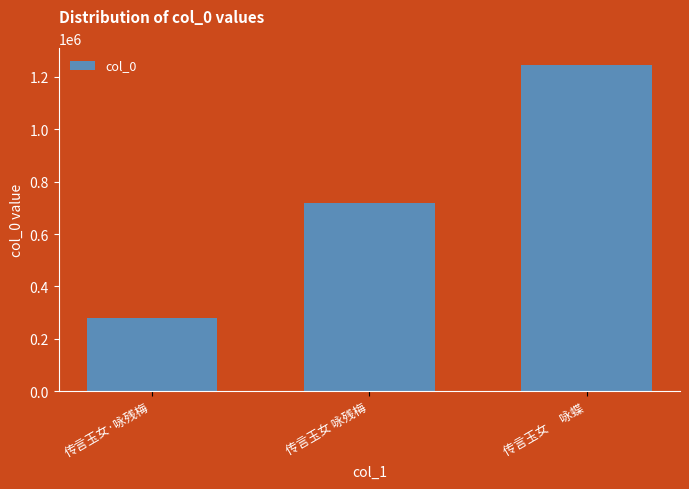

What is the minimum value shown in the chart?

278595